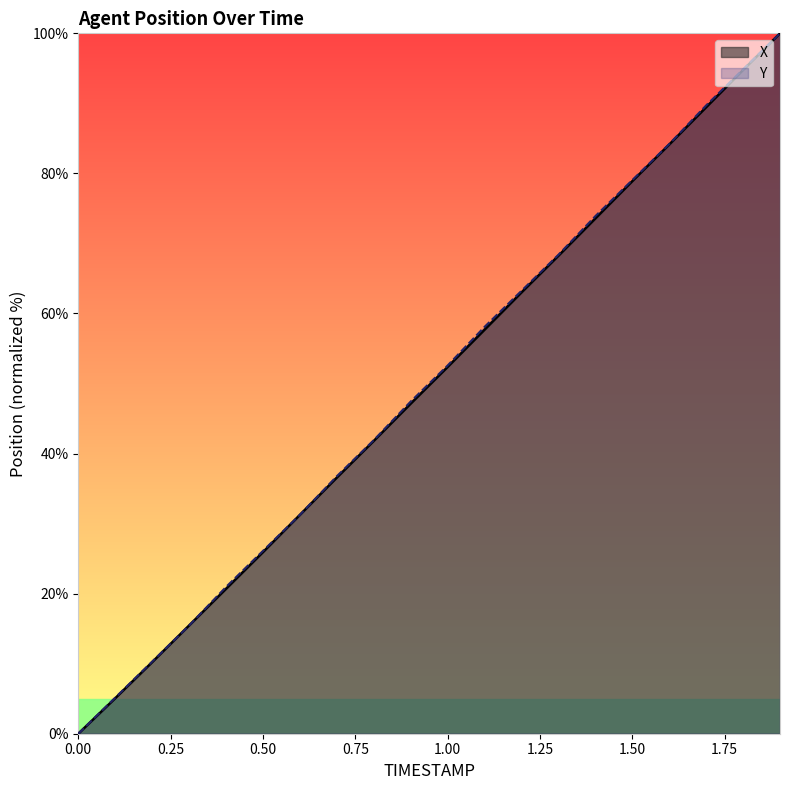

List the series in order of their overall mean, lowest first.

X, Y